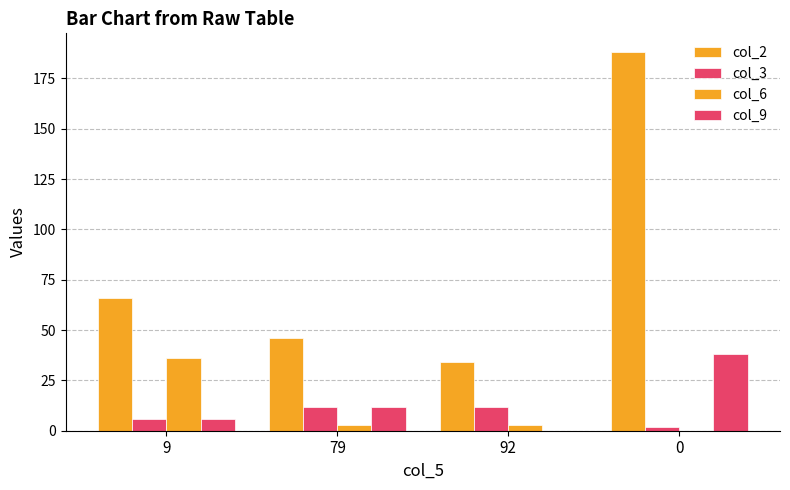

What is the difference between the second highest and minimum values in the col_2 series?

32